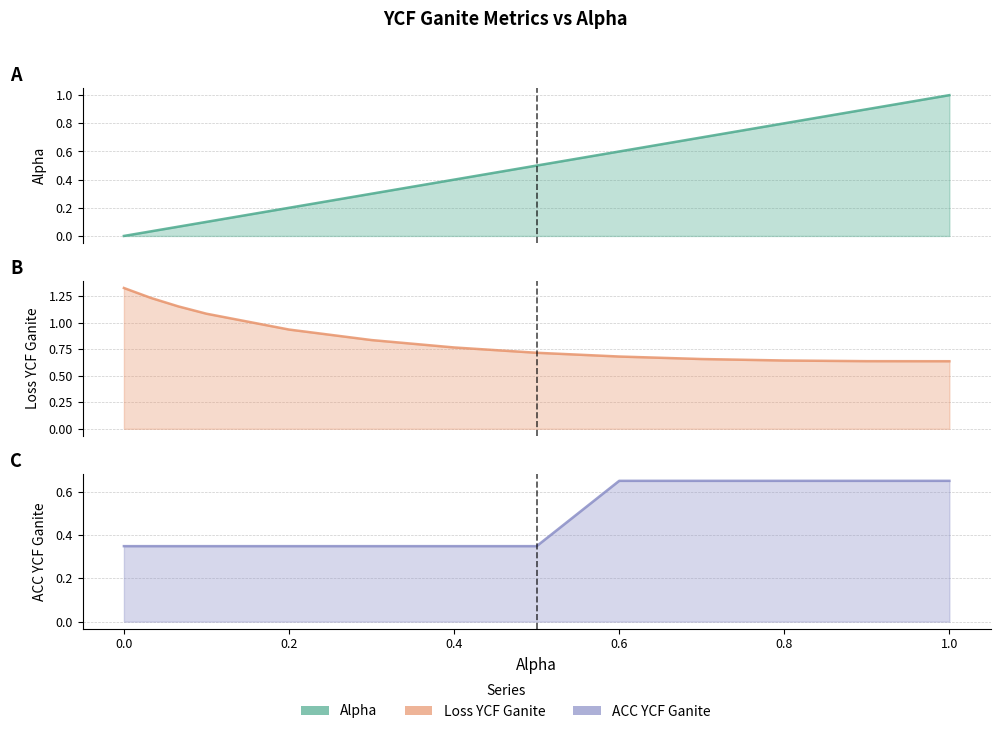

What are all the series names shown in the legend?

Alpha line, Loss YCF Ganite line, ACC YCF Ganite line